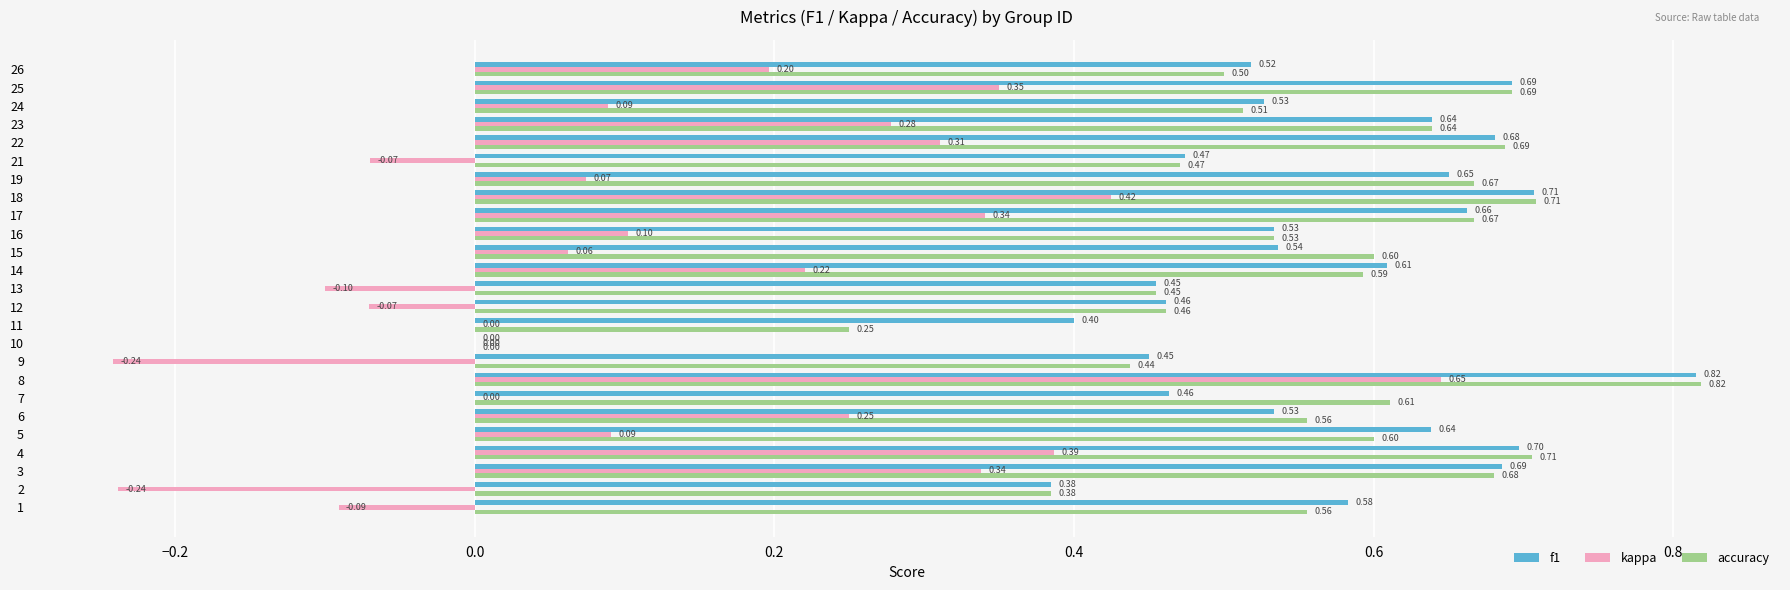

Is the value of accuracy at 18 greater than the value of kappa at 9?

Yes